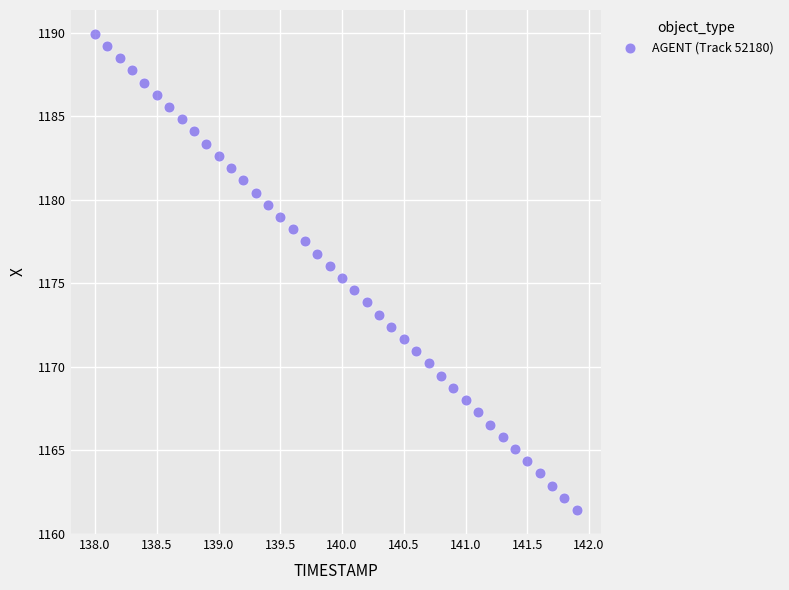

What is the range of X values (max minus min)?

3.9